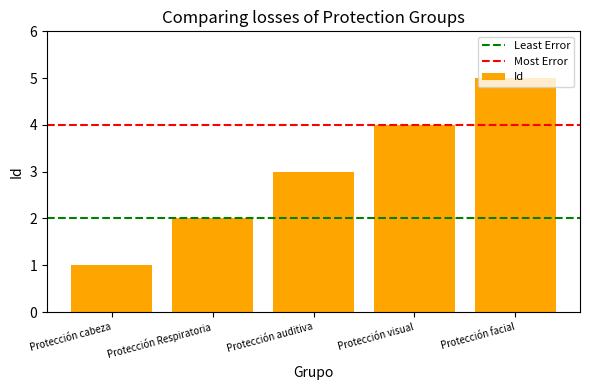

Are the bars grouped side by side (vs. stacked)?

No